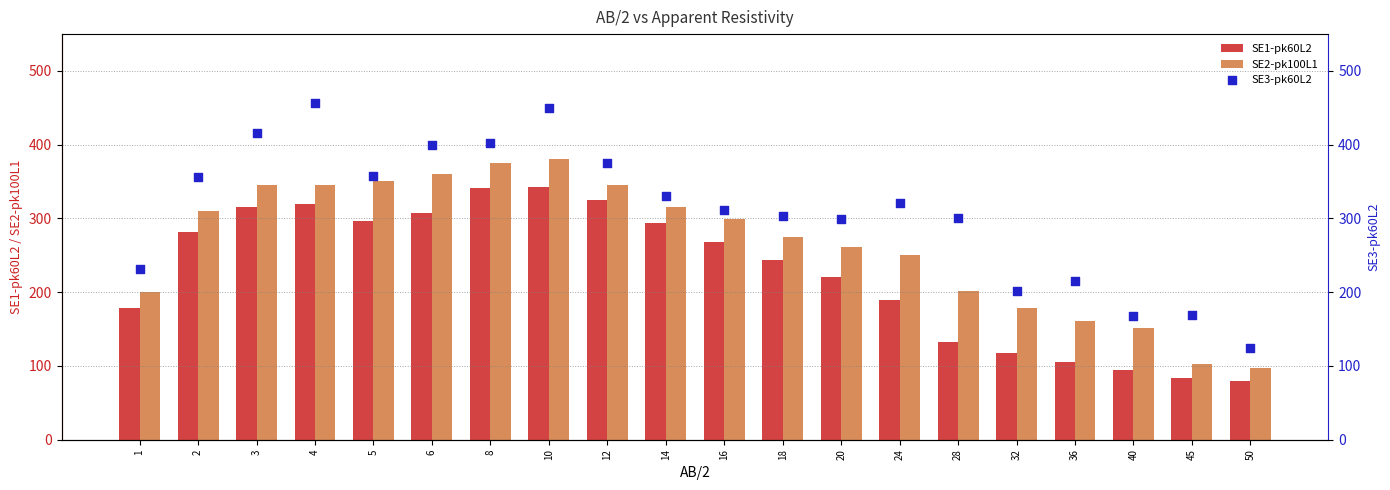

What are all the series names shown in the legend?

SE1-pk60L2, SE2-pk100L1, SE3-pk60L2